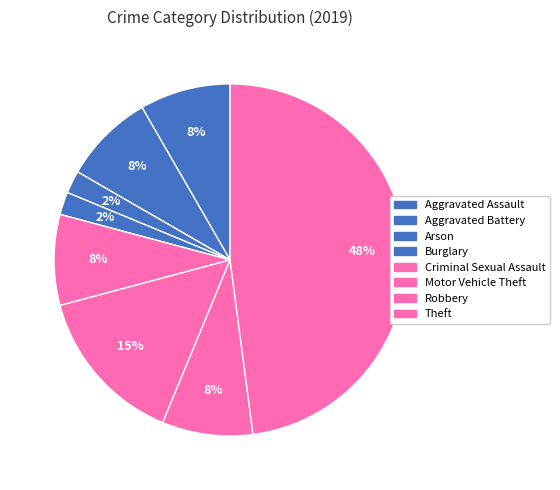

Is it true that Arson is 13% of the pie?

False